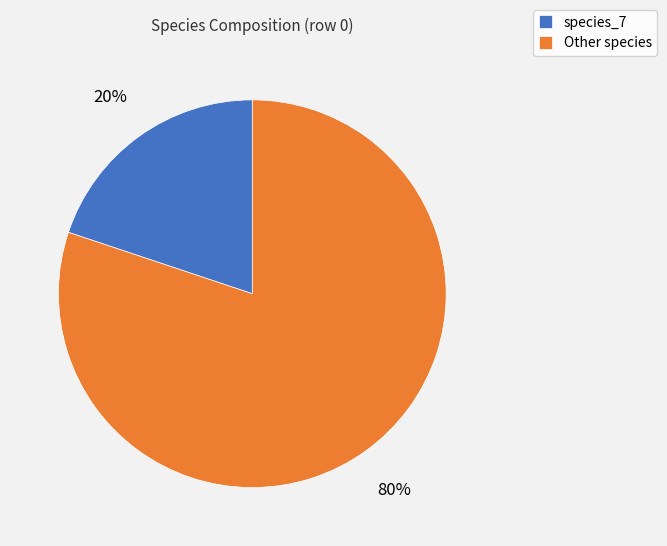

Is there a majority slice in this chart?

Yes